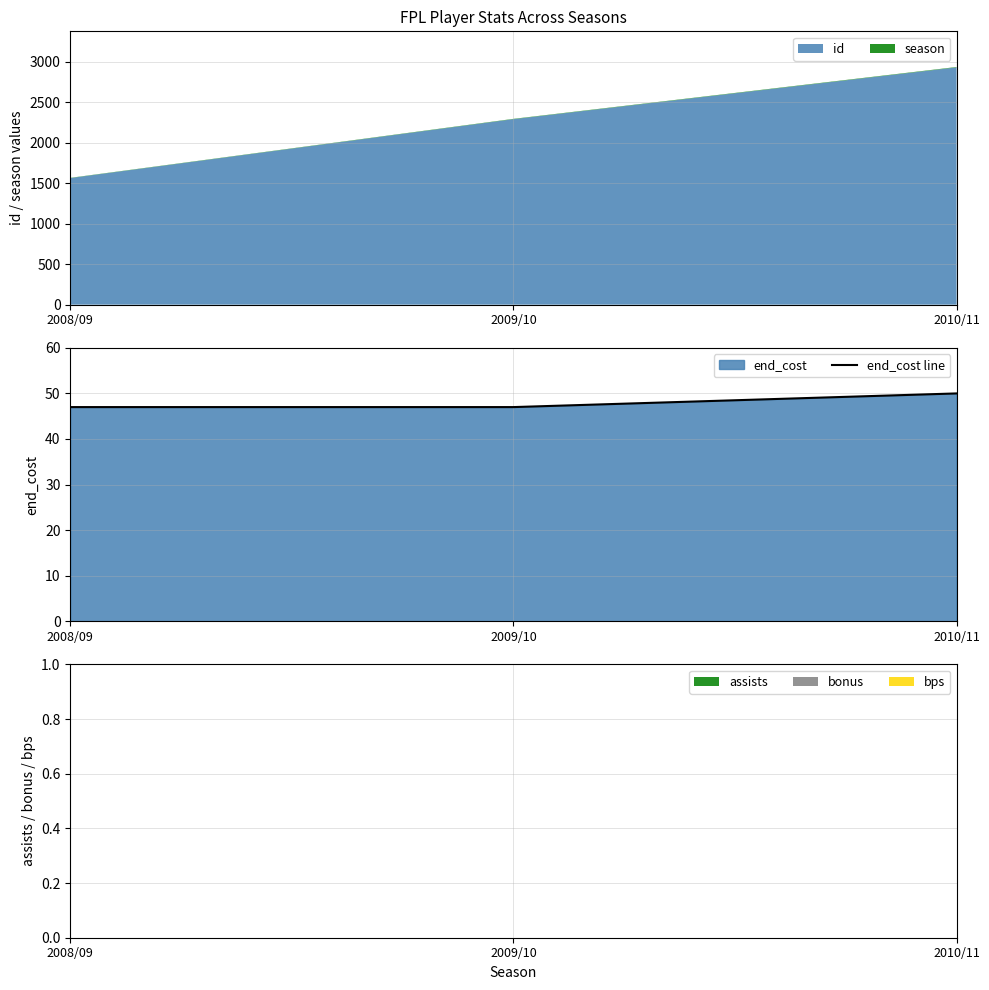

What is the label of the 2nd point from the right?

2009/10